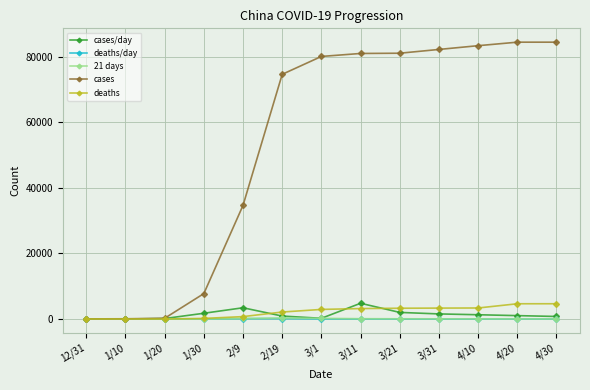

At how many categories does at least one series exceed 71760?

8